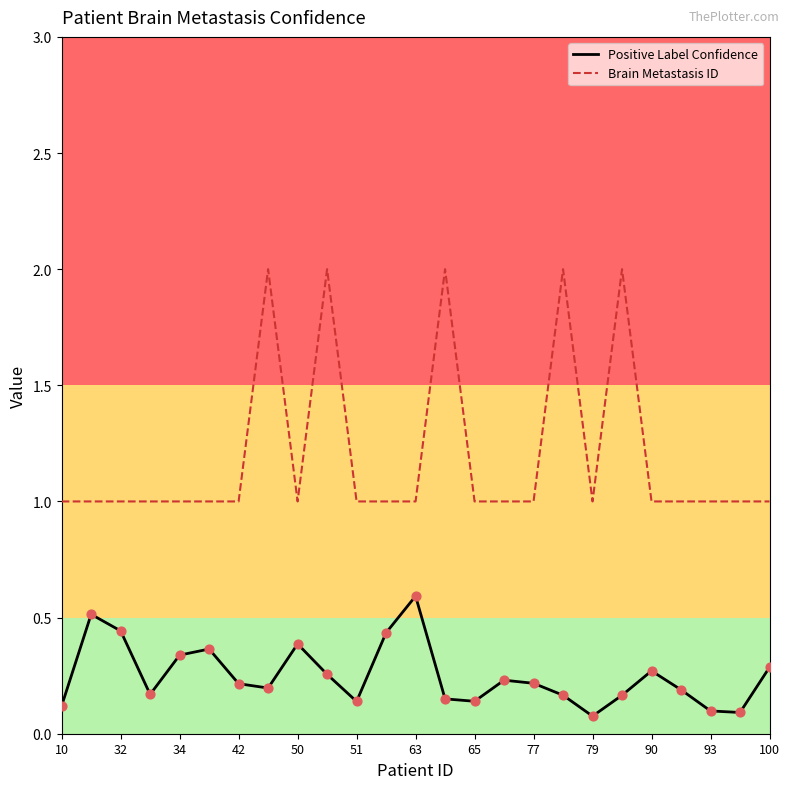

Which series has the largest total across all categories?

Brain Metastasis ID